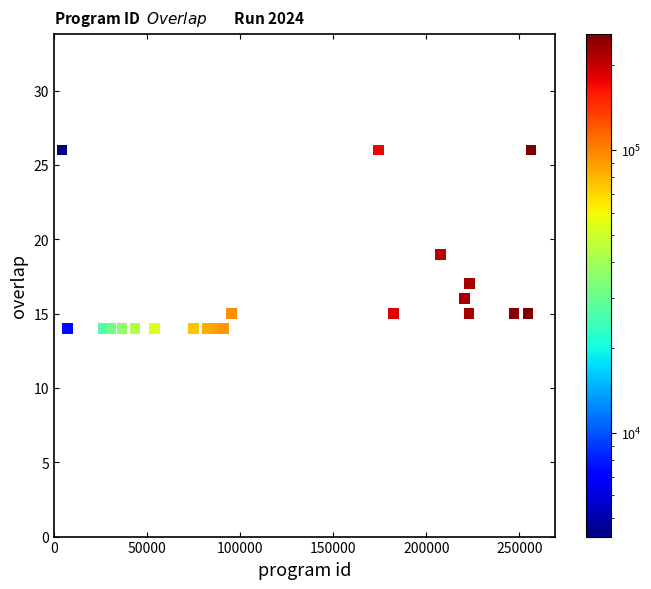

What Y value in the scatter plot is closest to 20?

19